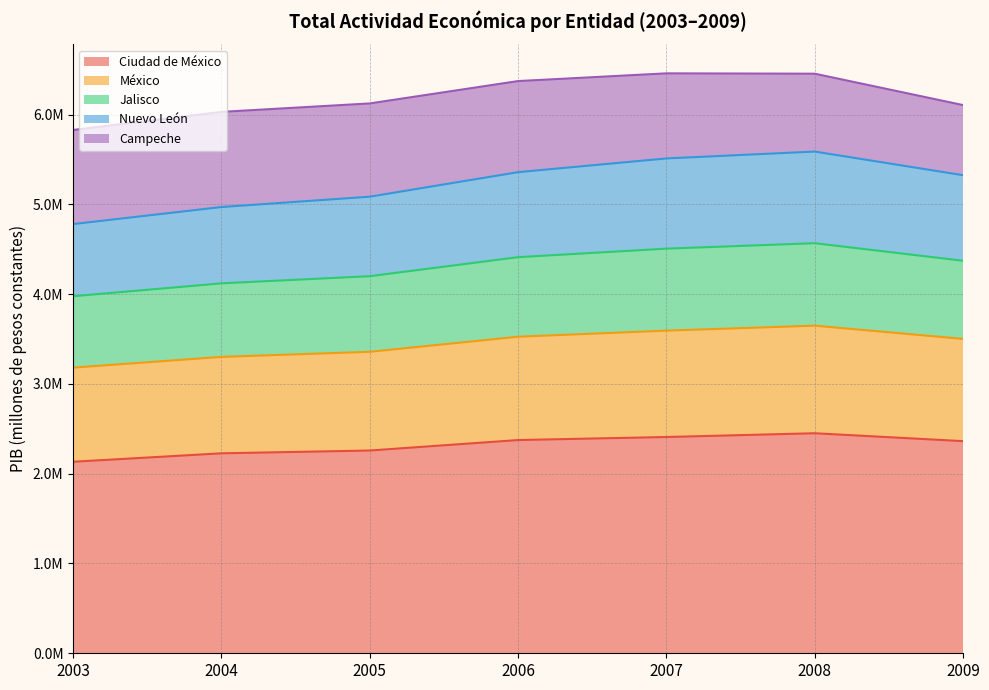

True or false: Nuevo León and México intersect in this chart.

False